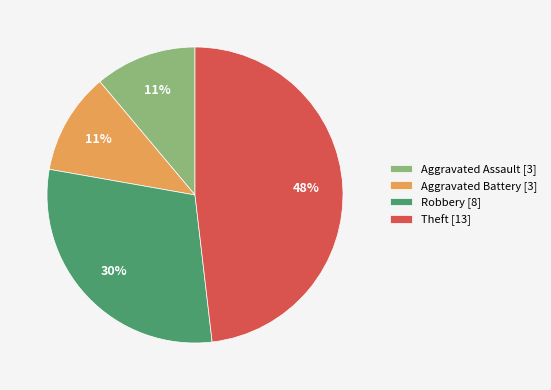

Which slice is the largest?

Theft [13]